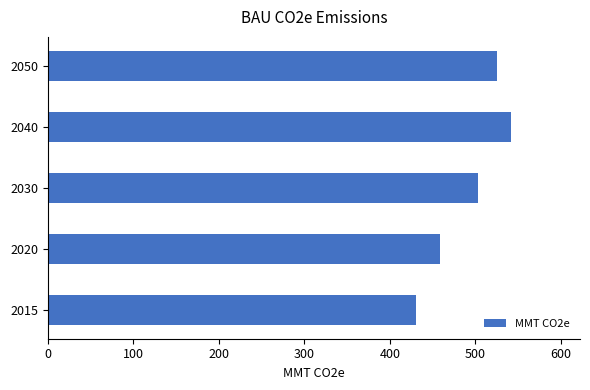

What is the ratio of the value at 2030 to the value at 2020?

1.1